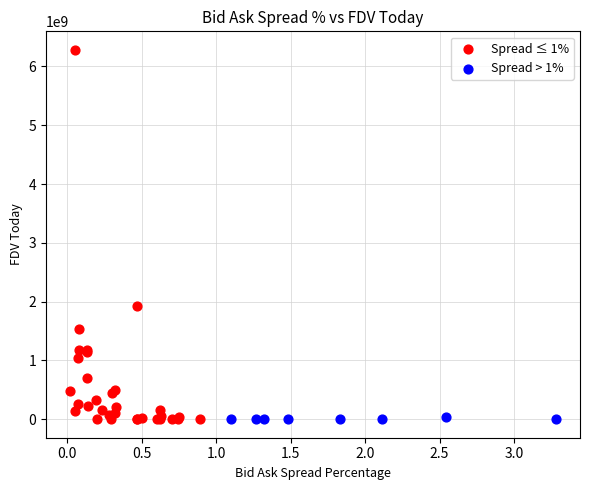

Which series contains the highest Y value?

Spread ≤ 1%